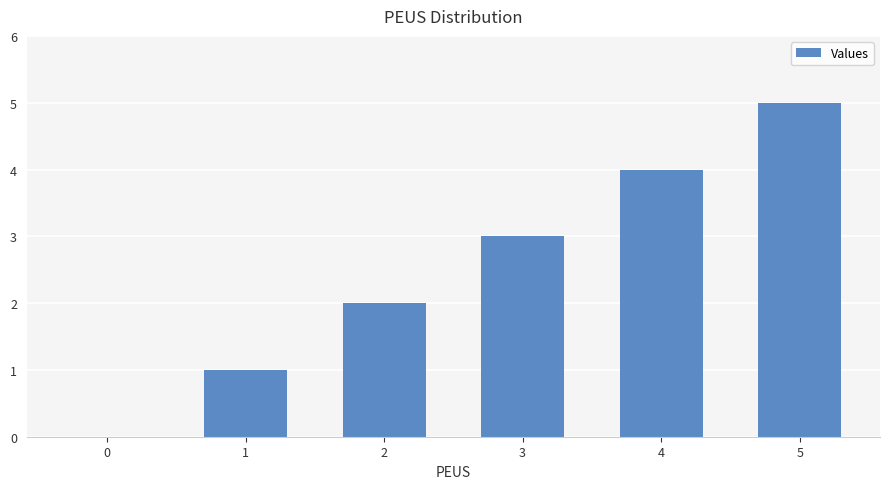

What is the change in value from 0 to 1?

+1